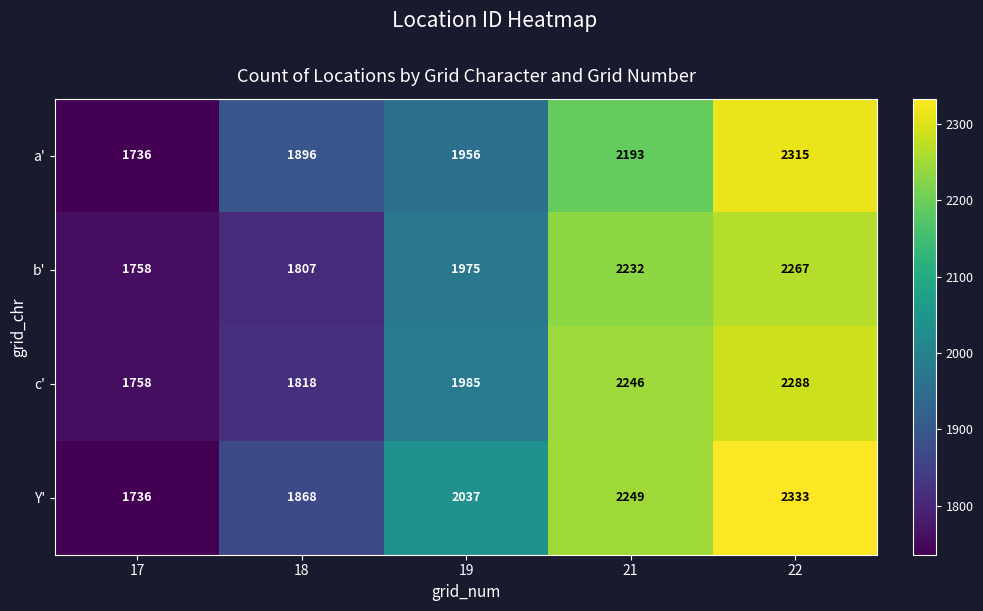

Reading right to left, list all the values displayed in this chart.

a': 22=2315	21=2193	19=1956	18=1896	17=1736
b': 22=2267	21=2232	19=1975	18=1807	17=1758
c': 22=2288	21=2246	19=1985	18=1818	17=1758
Y': 22=2333	21=2249	19=2037	18=1868	17=1736